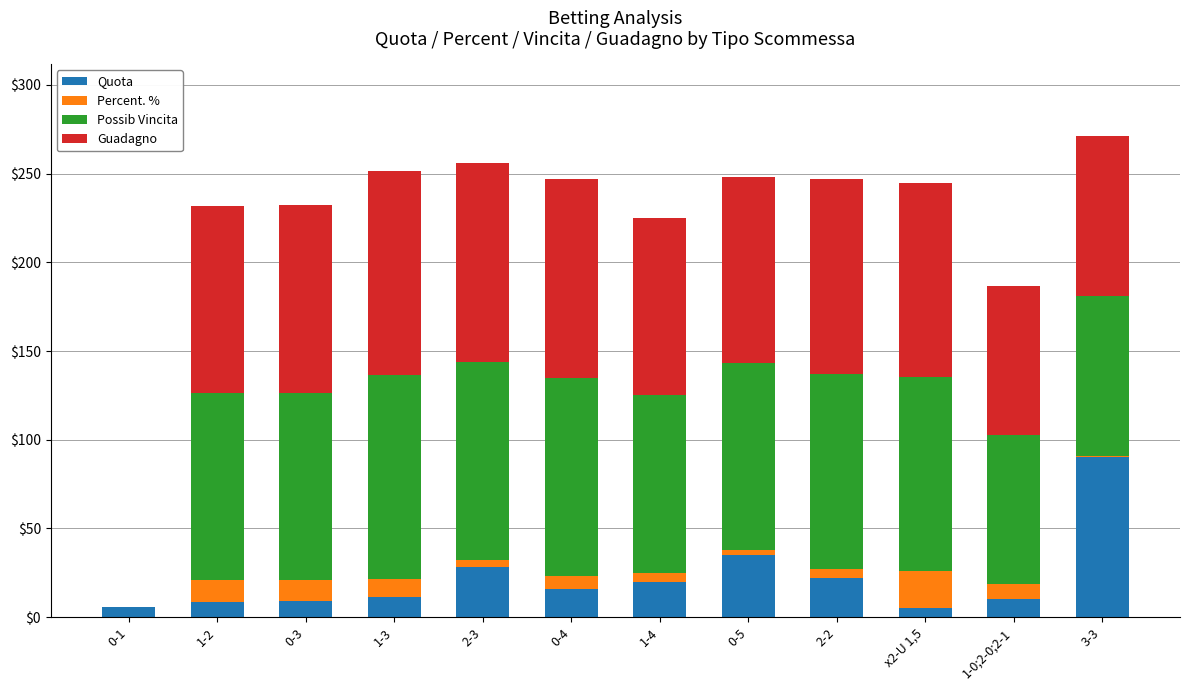

The value of Quota at 0-5 is 35.0. True or false?

True